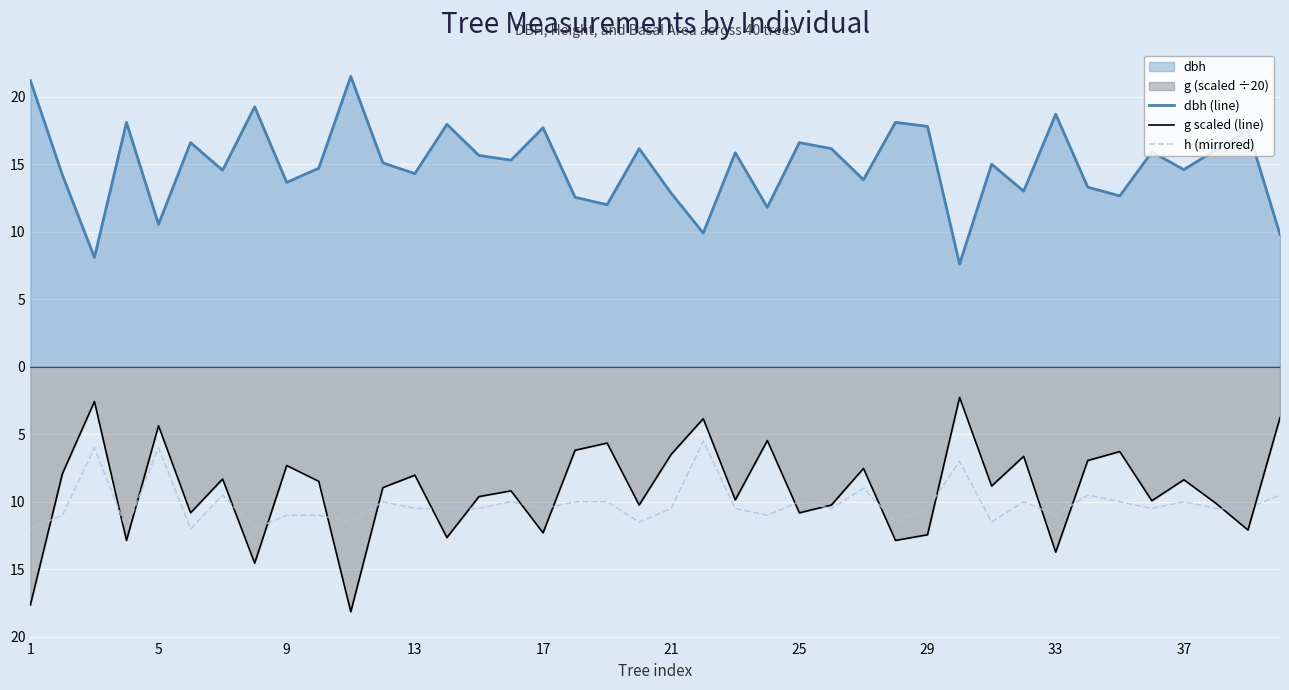

Which series has the largest range (max minus min)?

g scaled (line)